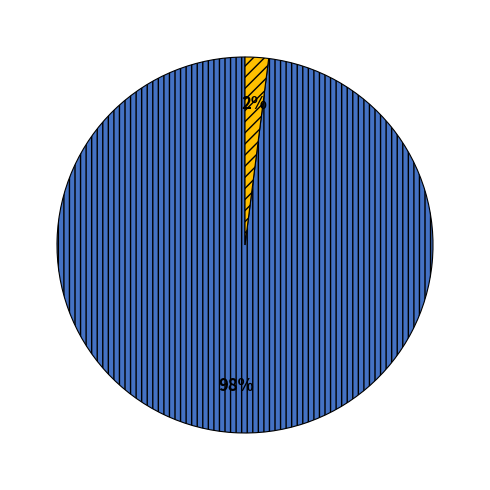

To the nearest percent, what is the difference between the largest and smallest slice percentages?

96%